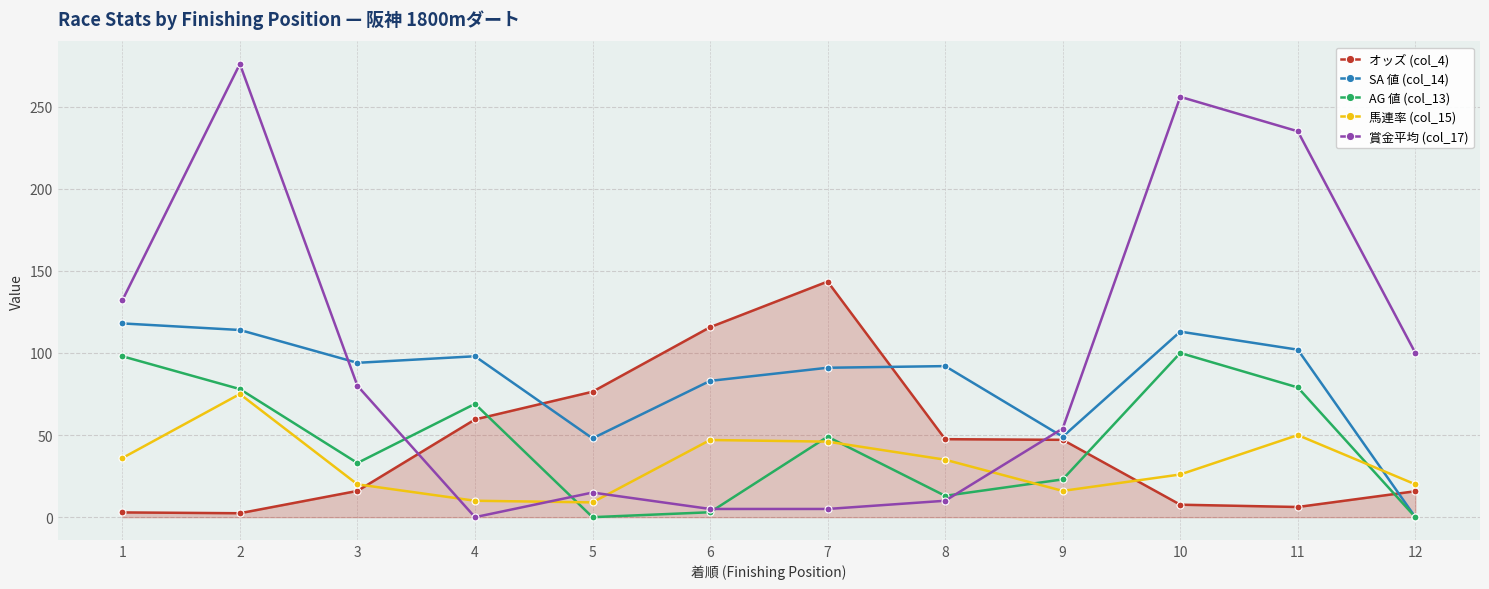

At which label is 賞金平均 (col_17) closest to 138?

1